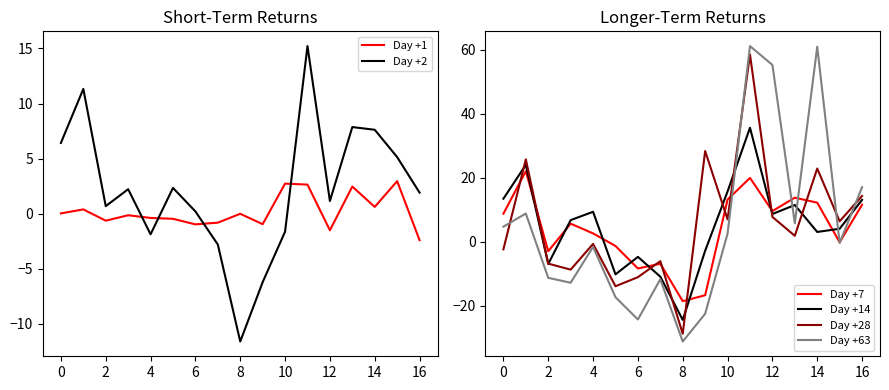

The value of Day +28 at 16 is 14.3. True or false?

True